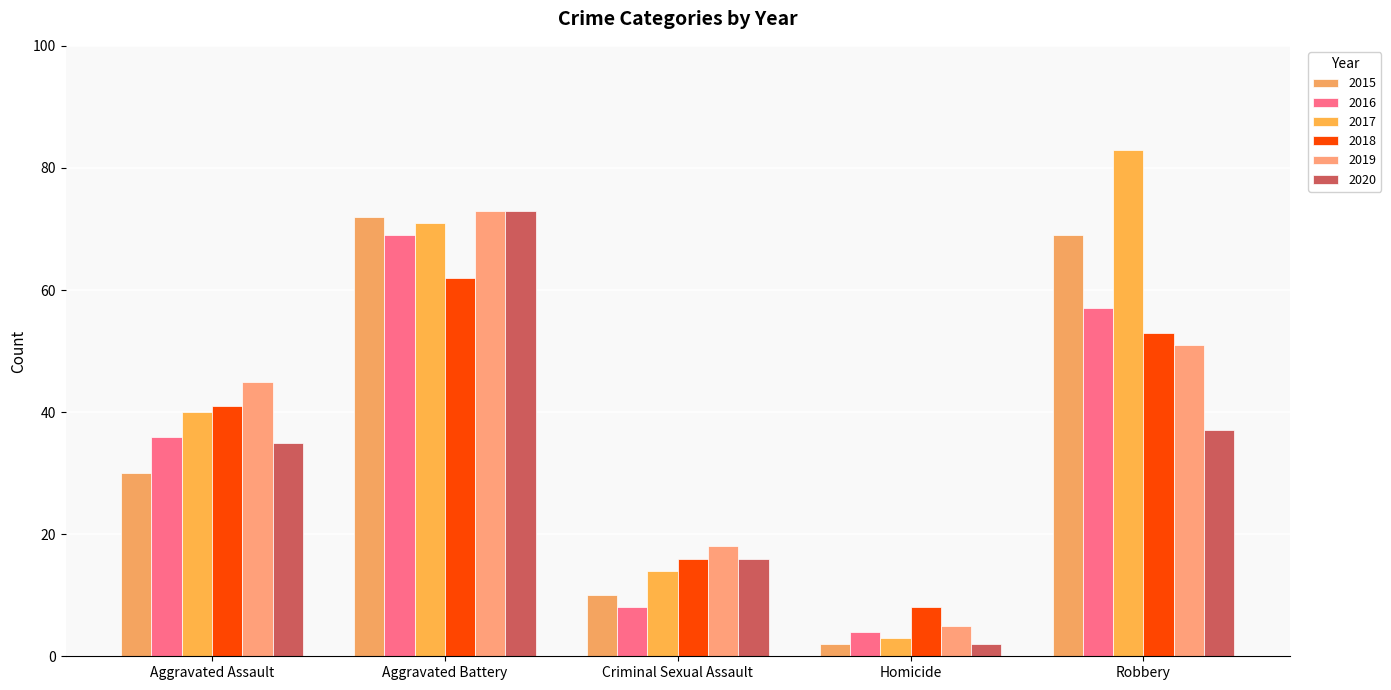

At which category is the sum across all series the highest?

Aggravated Battery